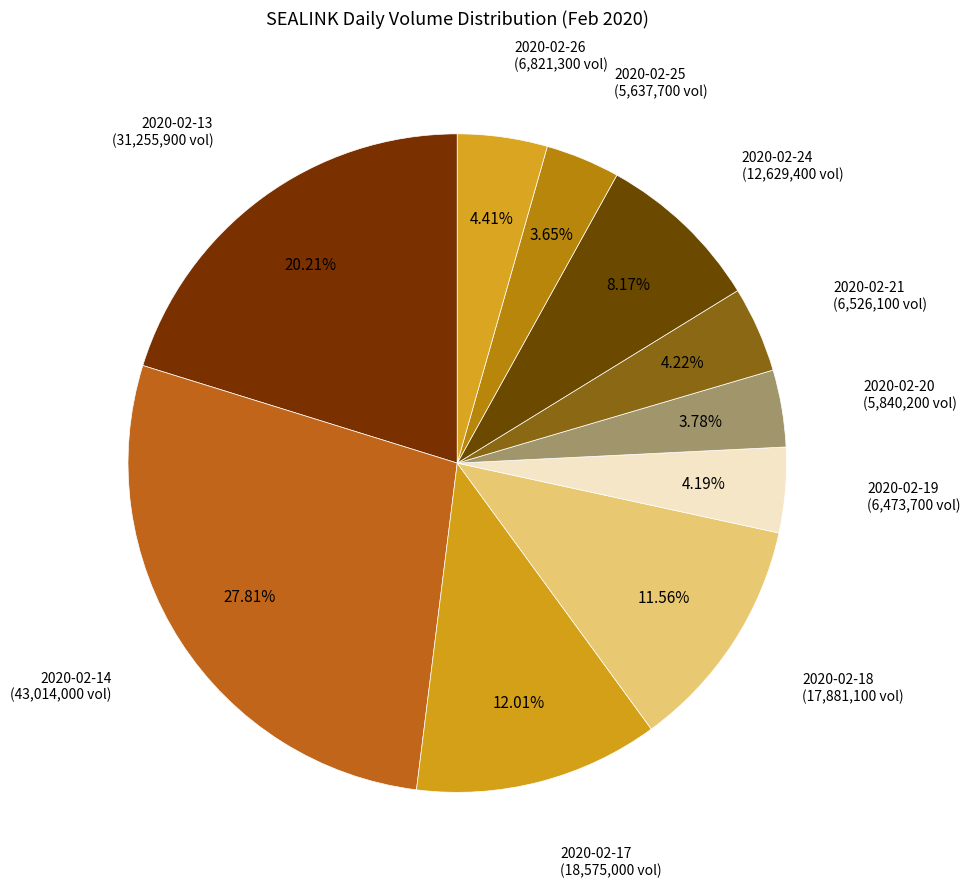

How many segments does this pie chart have?

10